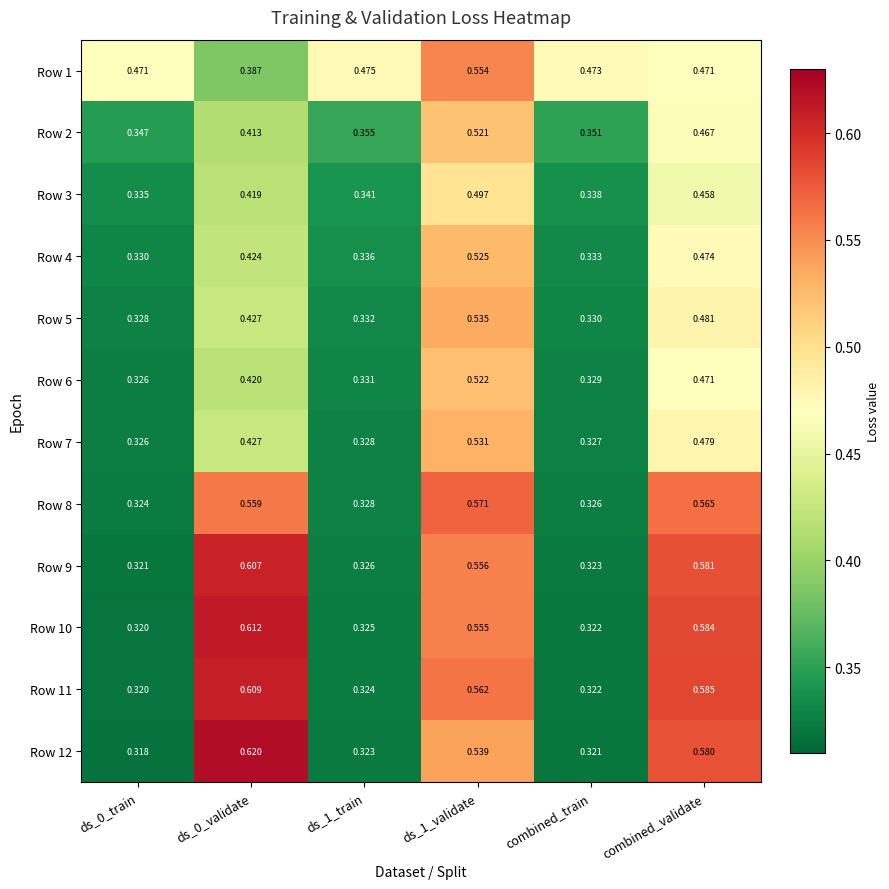

What is the spread (max minus min) of values at ds_1_train?

0.2